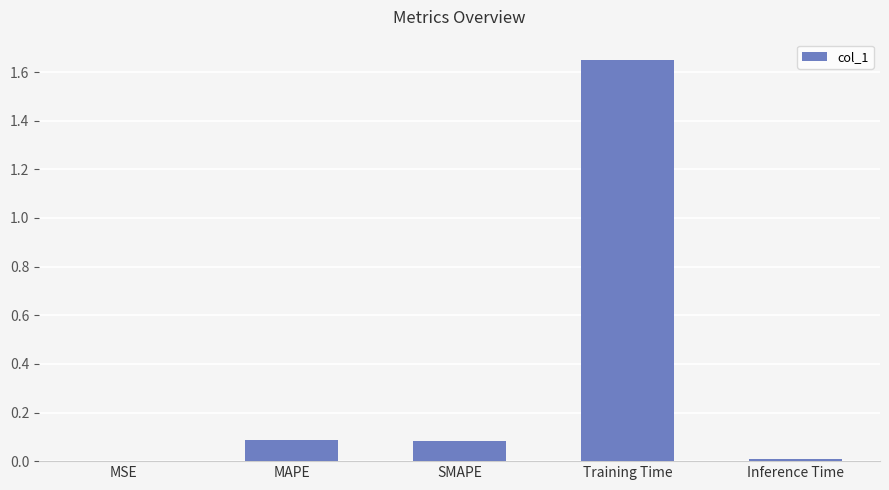

Which has a higher value, Inference Time or SMAPE?

SMAPE